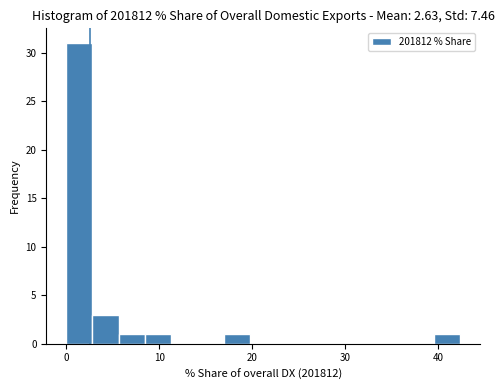

Read against the x-axis, roughly where is the centre of the tallest bar?

1